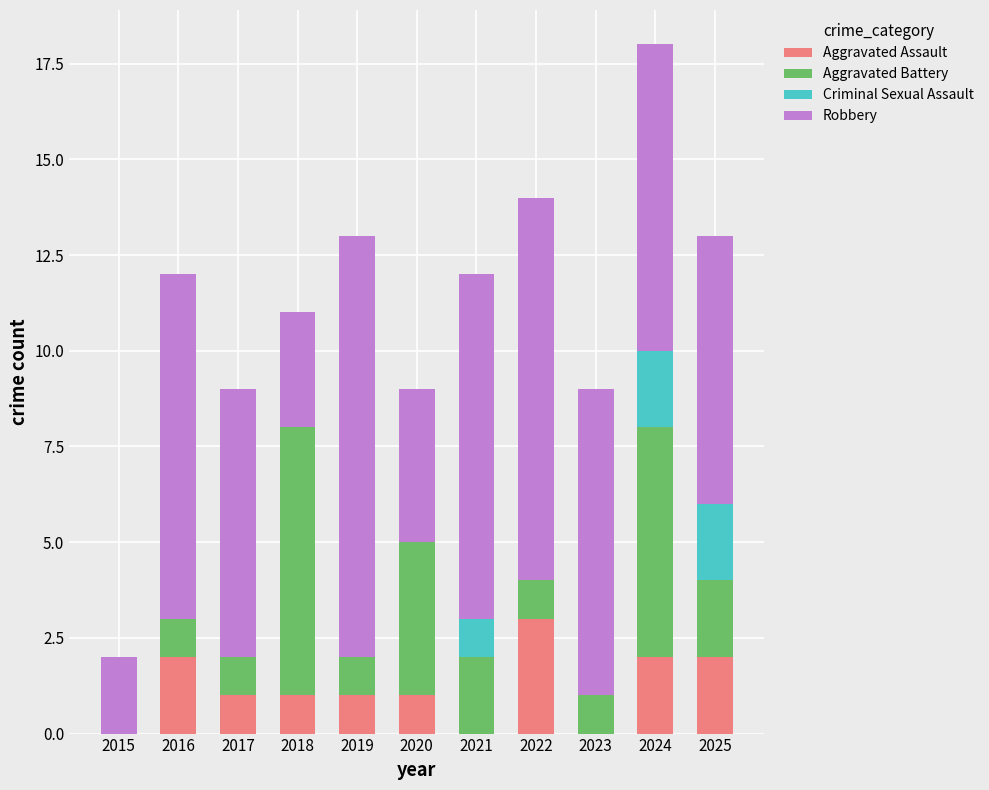

How many distinct data groups are displayed?

4